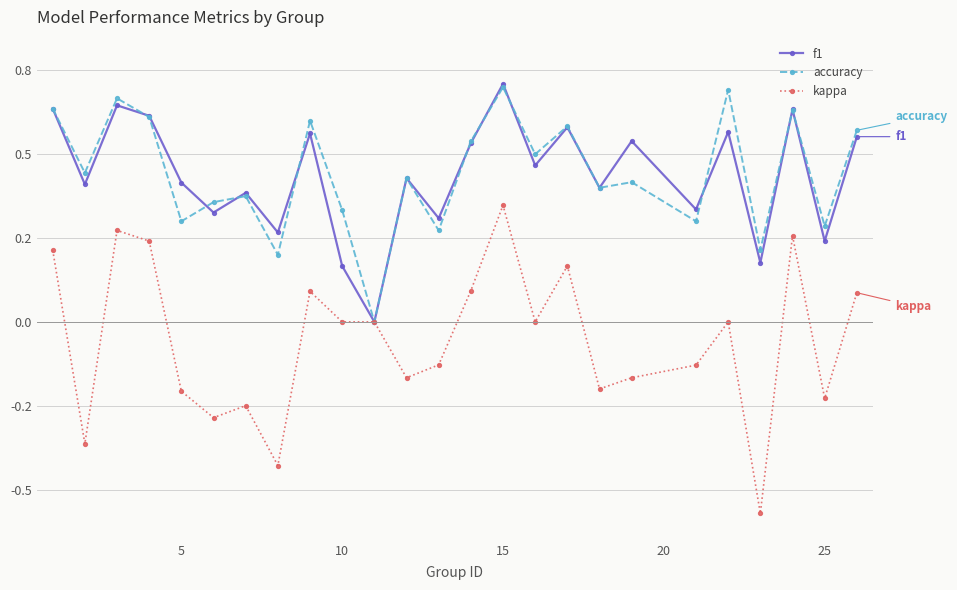

What are all the series names shown in the legend?

f1, accuracy, kappa